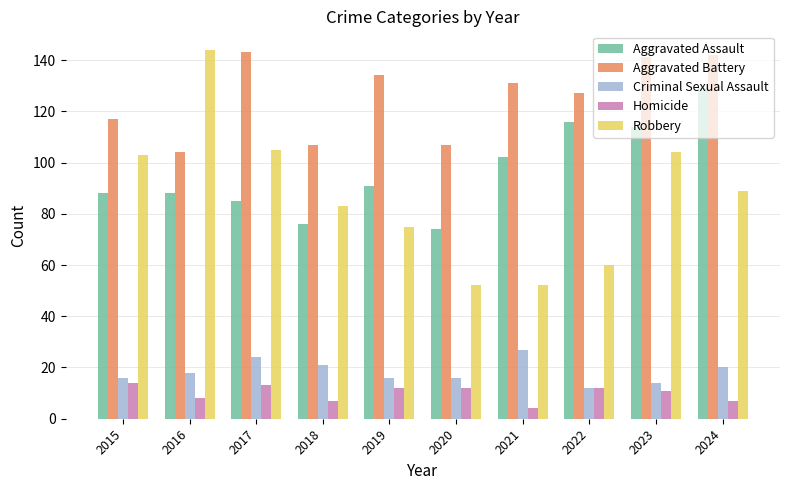

Which series changed the most between 2018 and 2022?

Aggravated Assault